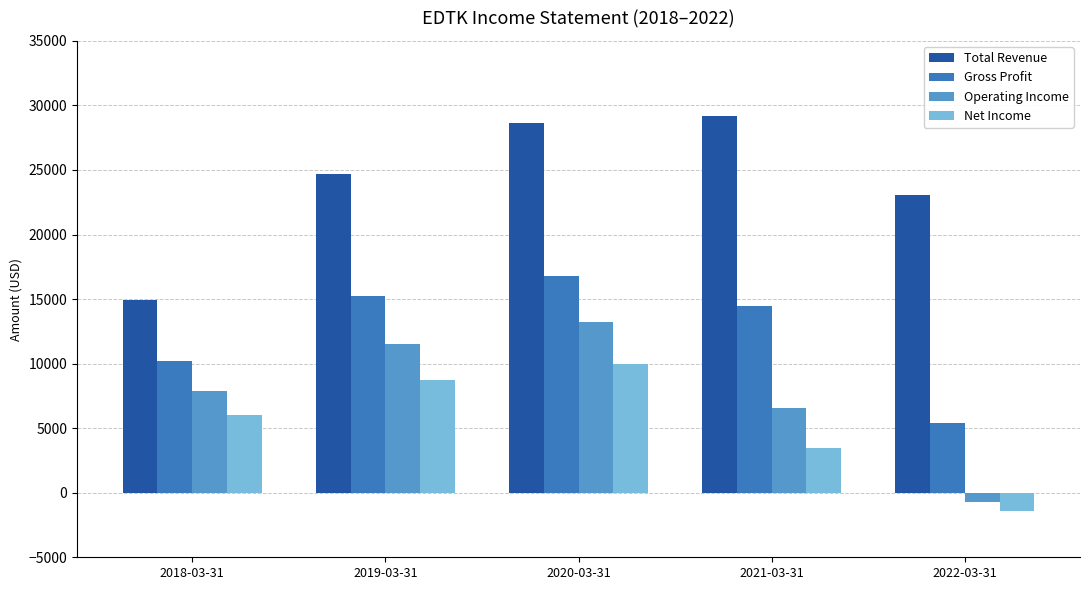

Is the value of Total Revenue at 2019-03-31 greater than the value of Operating Income at 2018-03-31?

Yes